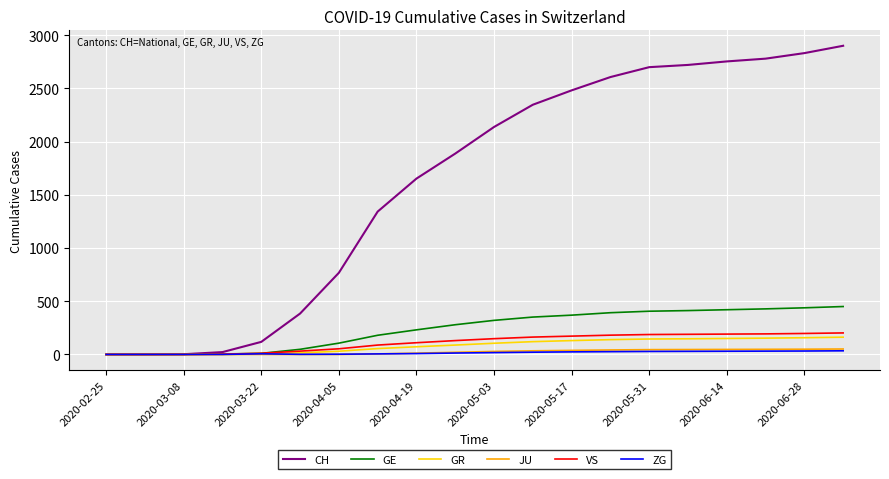

Which series has the largest total across all categories?

CH